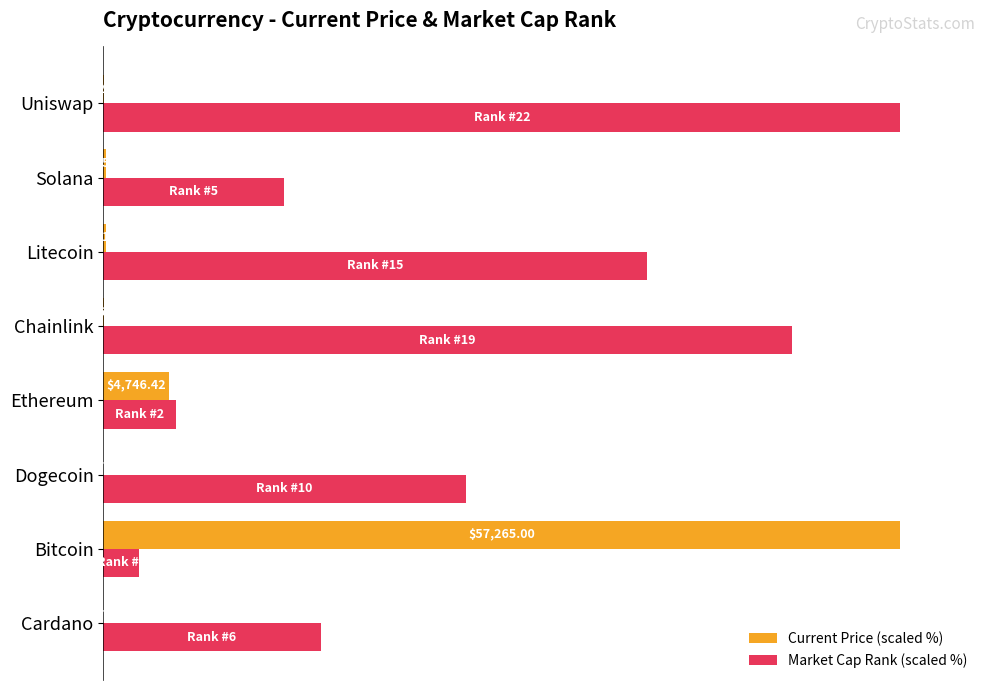

What are all the series names shown in the legend?

Current Price (scaled %), Market Cap Rank (scaled %)